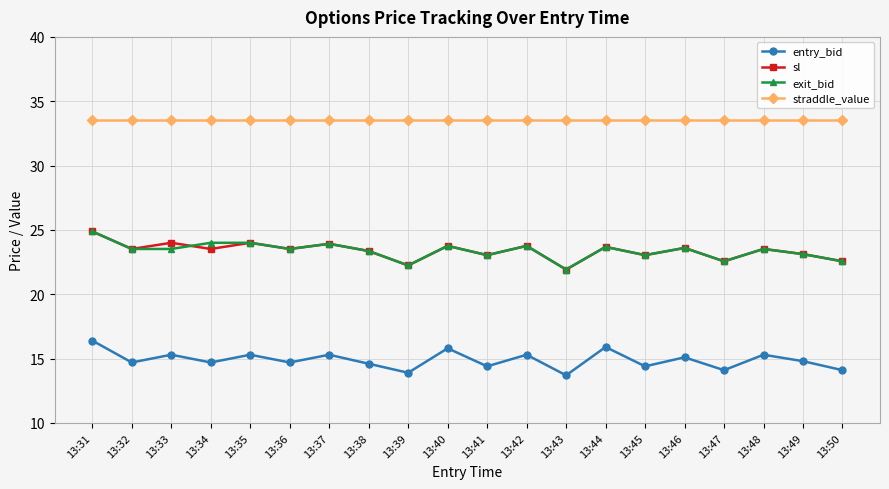

What is the total value across all series at 13:37?

96.7